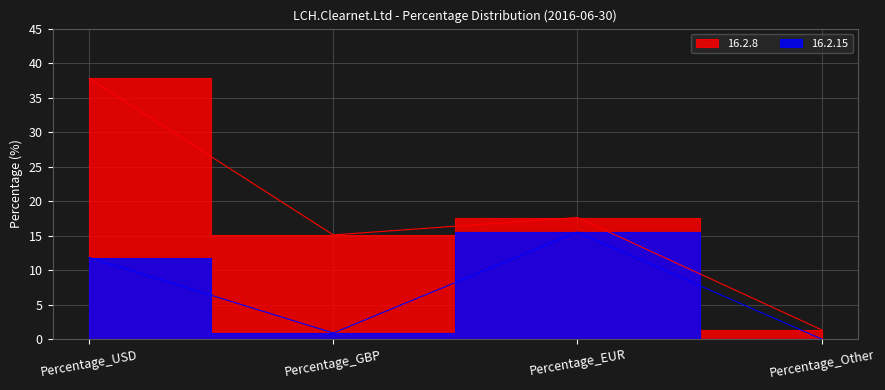

At which category is the sum across all series the highest?

Percentage_USD